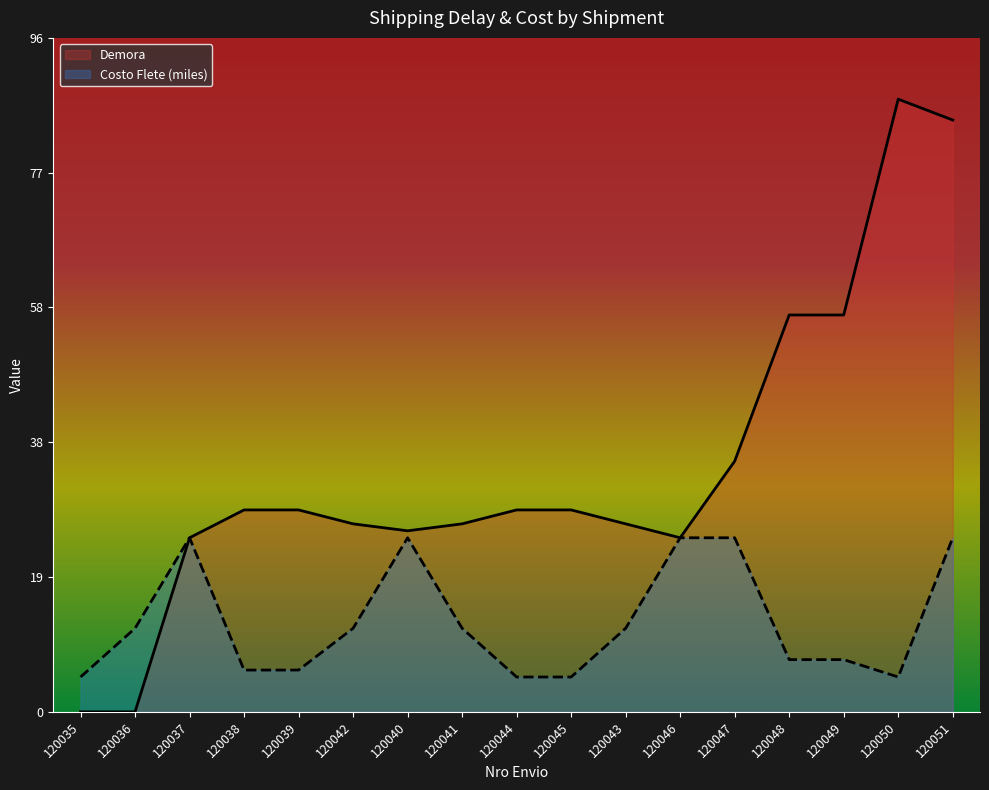

True or false: Demora and Costo Flete General cross at least once.

False